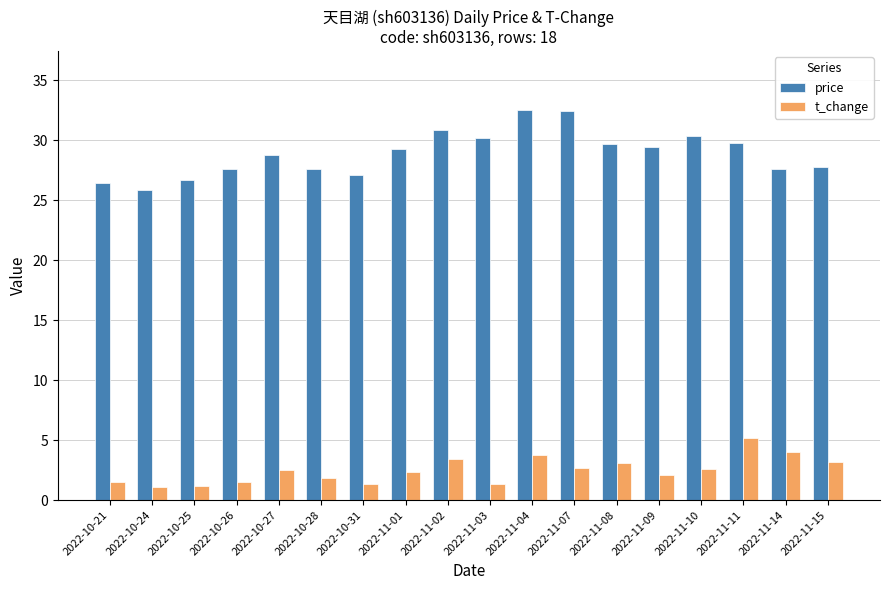

What is the sum of all t_change values?

44.7